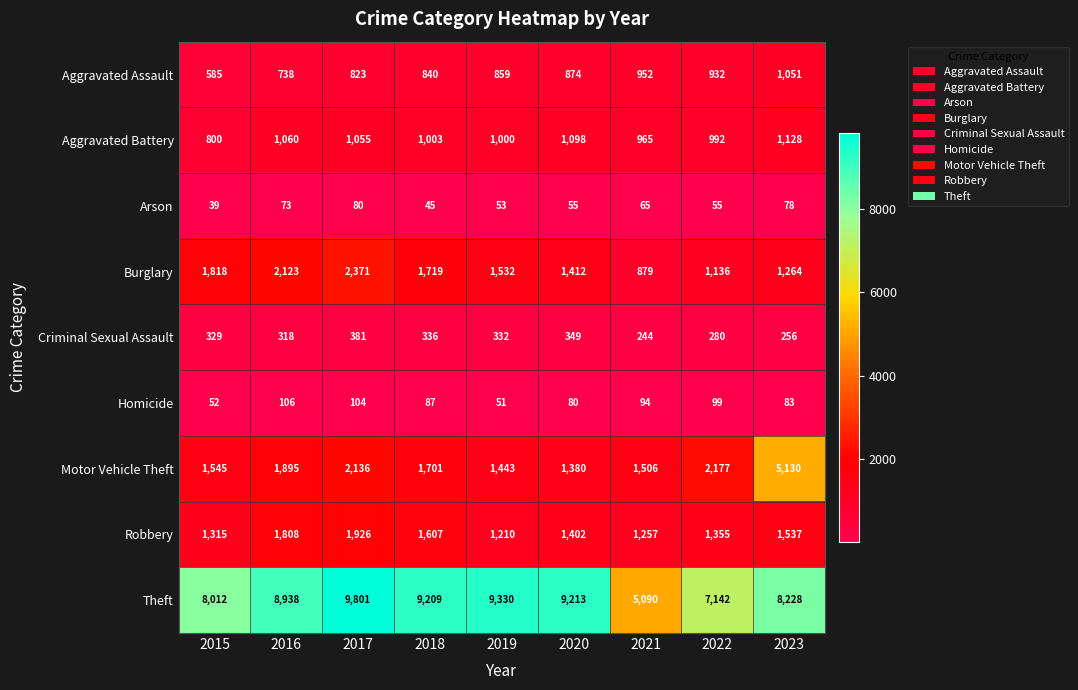

List the series in order of their peak value, lowest first.

Arson, Homicide, Criminal Sexual Assault, Aggravated Assault, Aggravated Battery, Robbery, Burglary, Motor Vehicle Theft, Theft